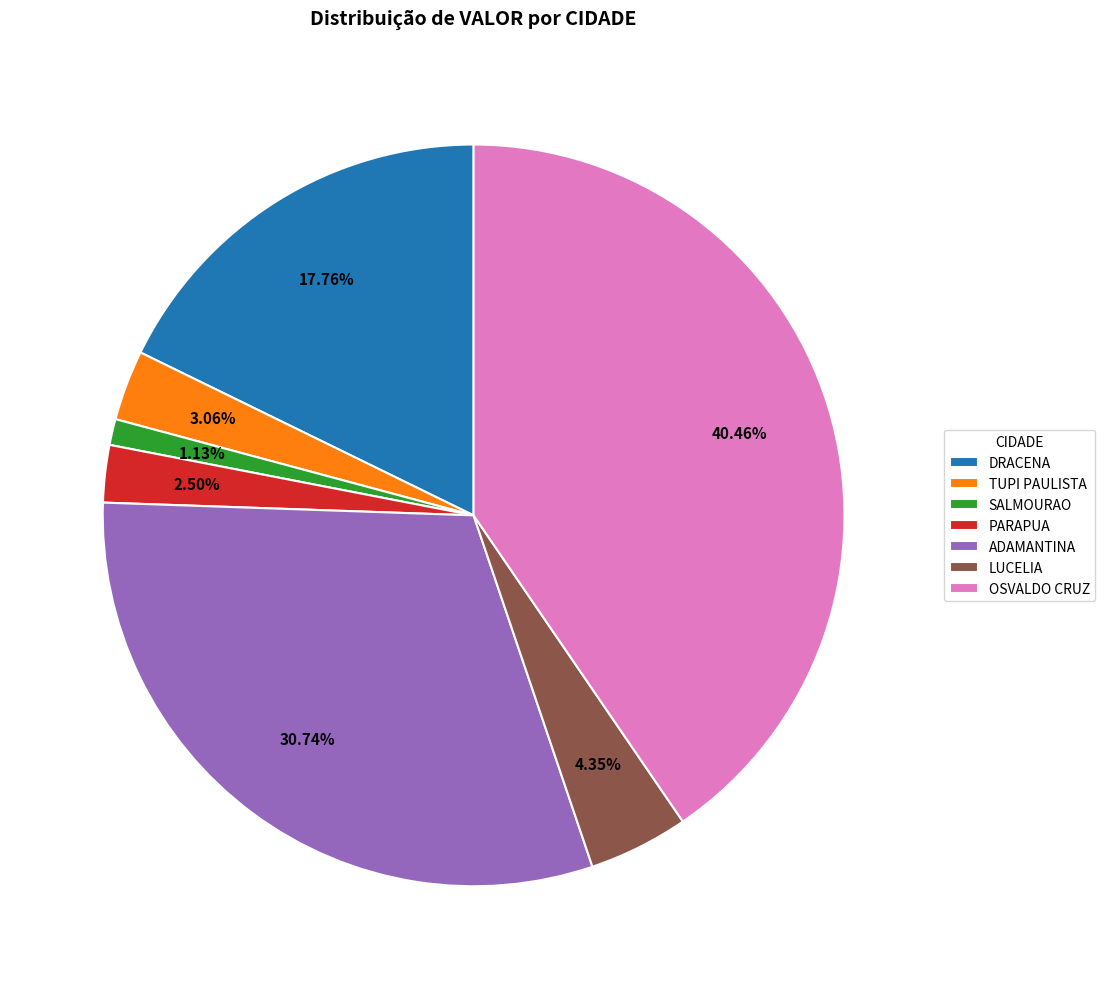

What is the ratio of the value at OSVALDO CRUZ to the value at TUPI PAULISTA?

13.2